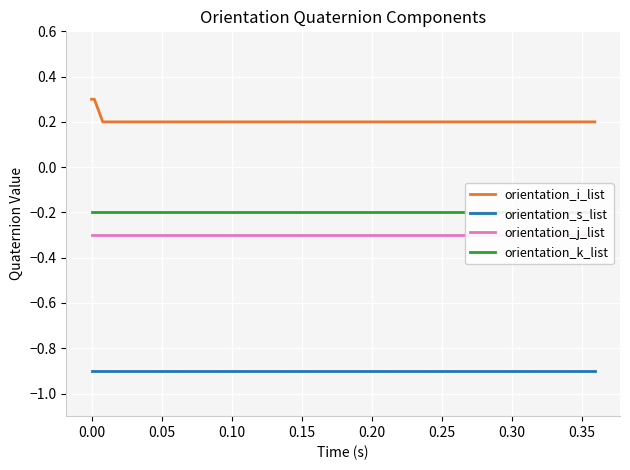

What is the minimum value for orientation_s_list?

-0.9